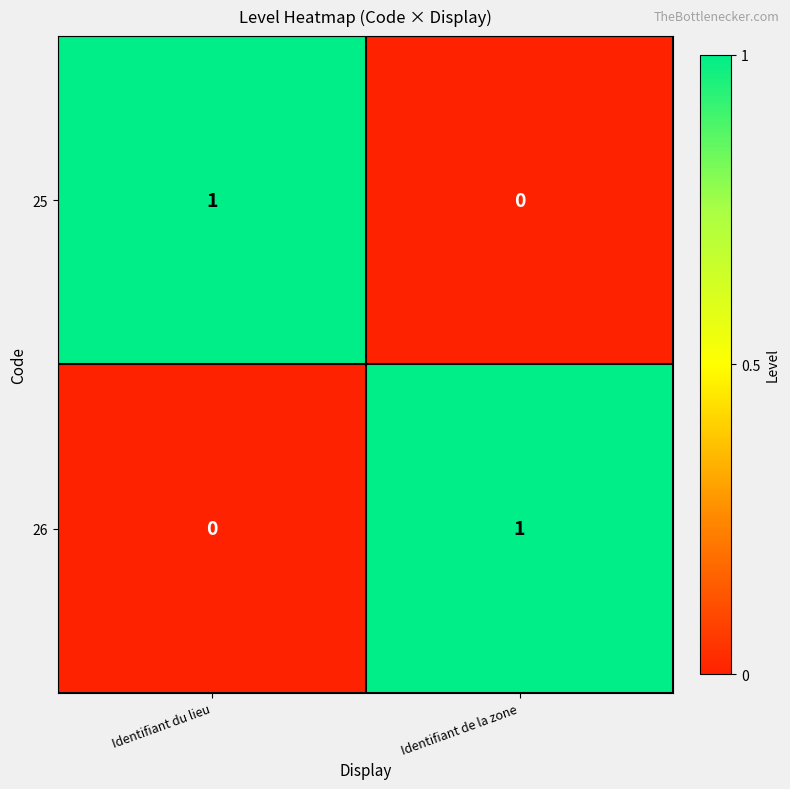

Is it true that 26 equals 1 at Identifiant du lieu?

False